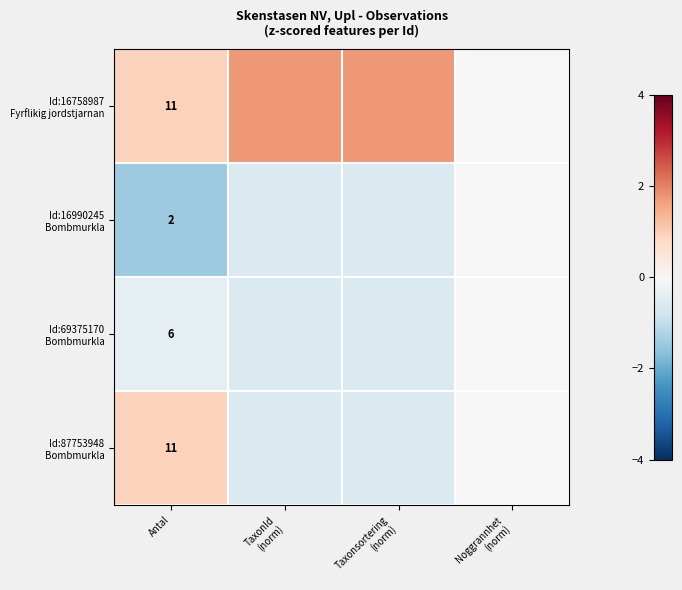

The Id:16990245 Bombmurkla series shows -1.9 at Antal. True or false?

False